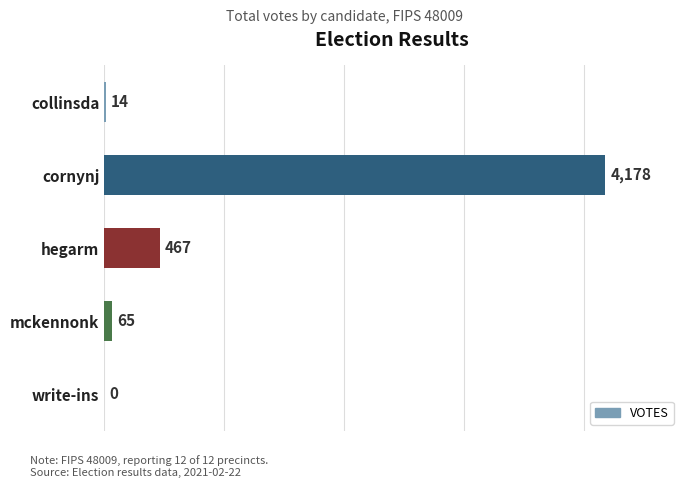

How many values are above zero?

4